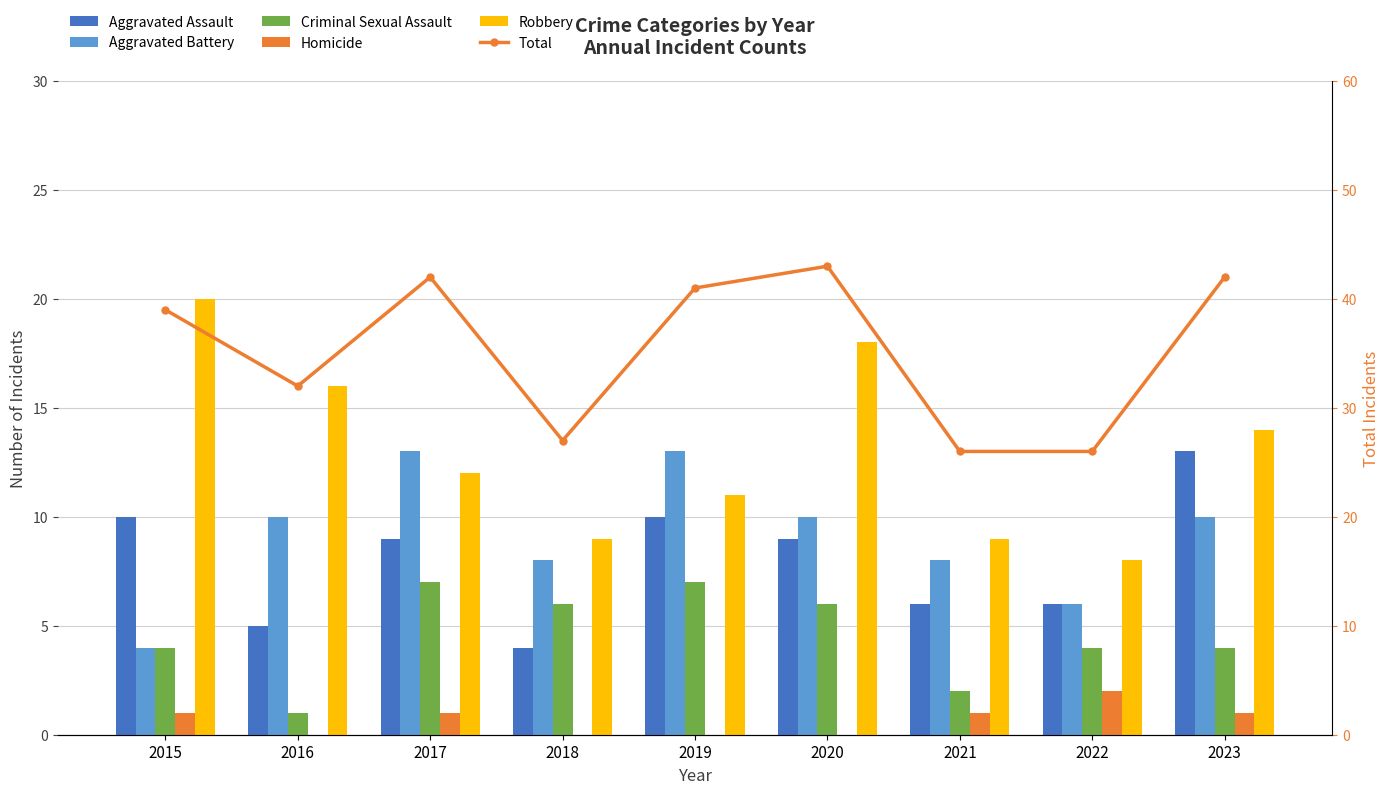

Which series has the largest total across all categories?

Total